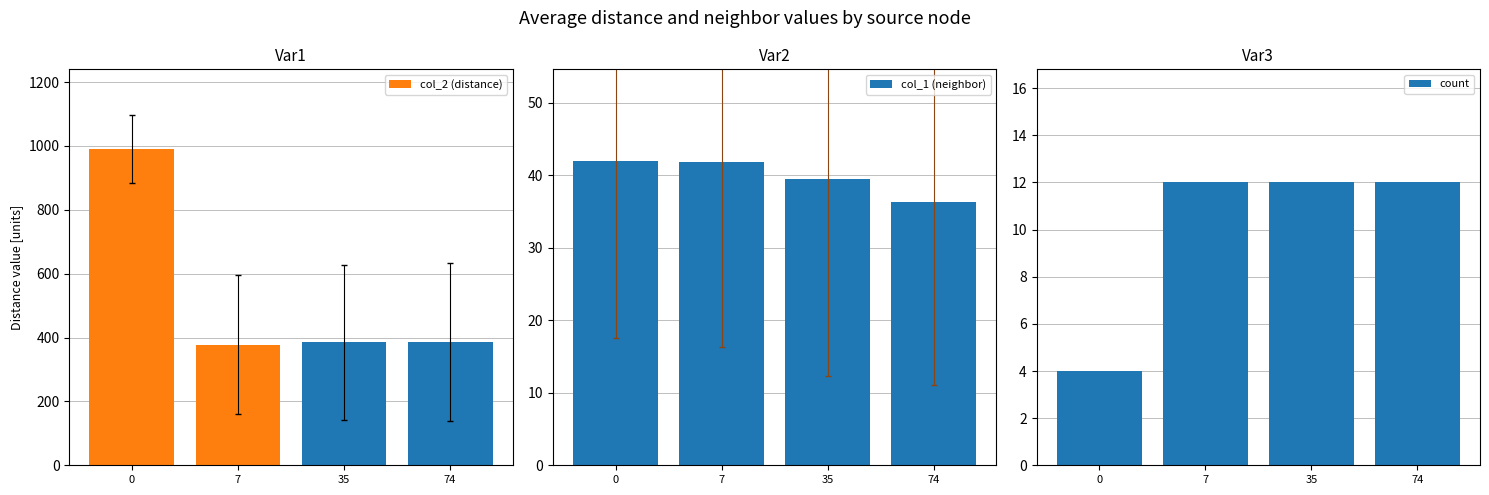

The value of count at 0 is 4.0. True or false?

True